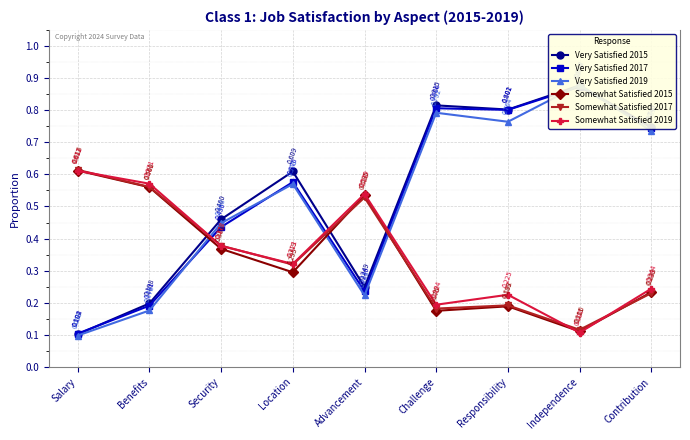

Between Benefits and Responsibility, which series saw the biggest shift?

Very Satisfied 2017